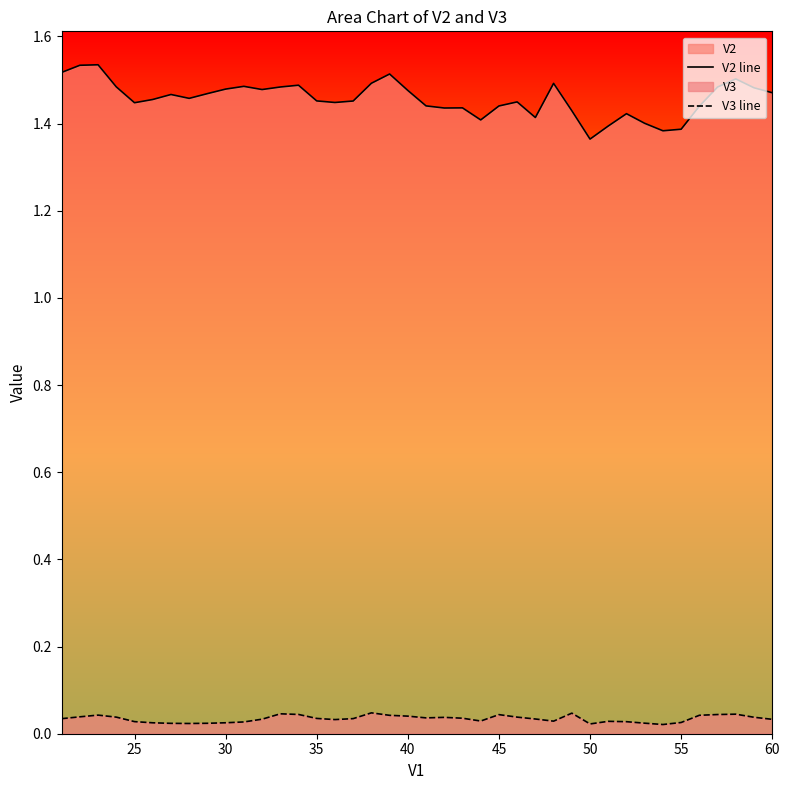

True or false: V2 line has a value of 2.5 at 25.

False